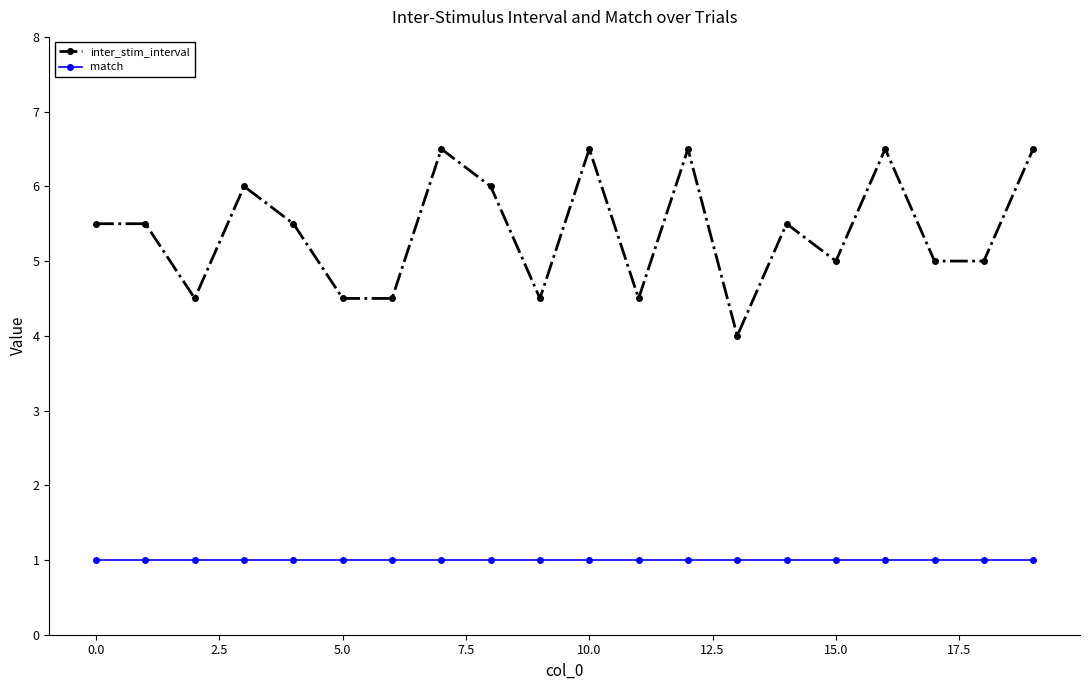

List the series in order of their overall mean, highest first.

inter_stim_interval, match